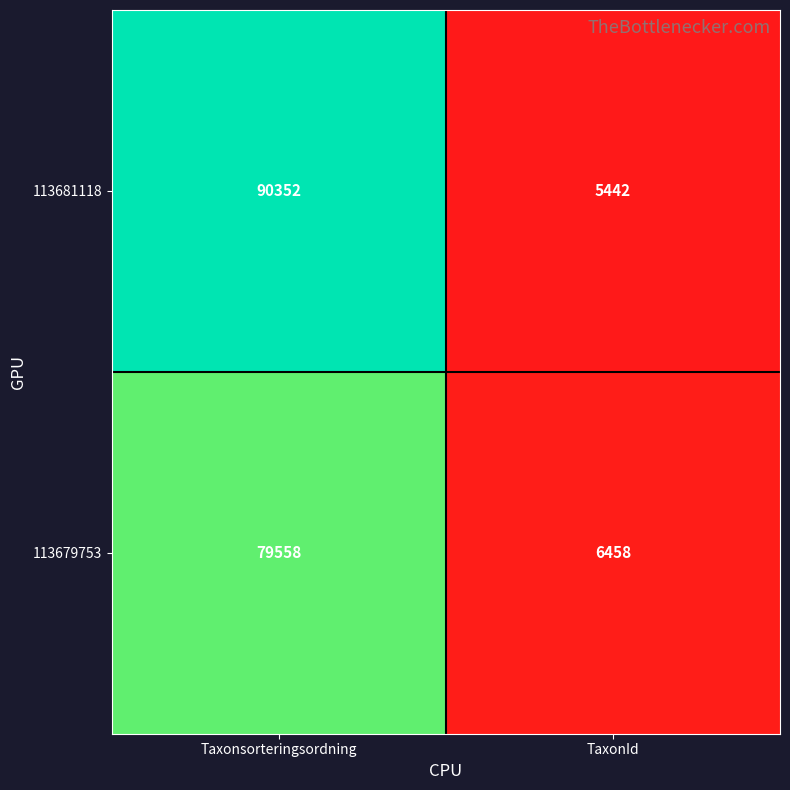

Count the number of categories in the chart.

2